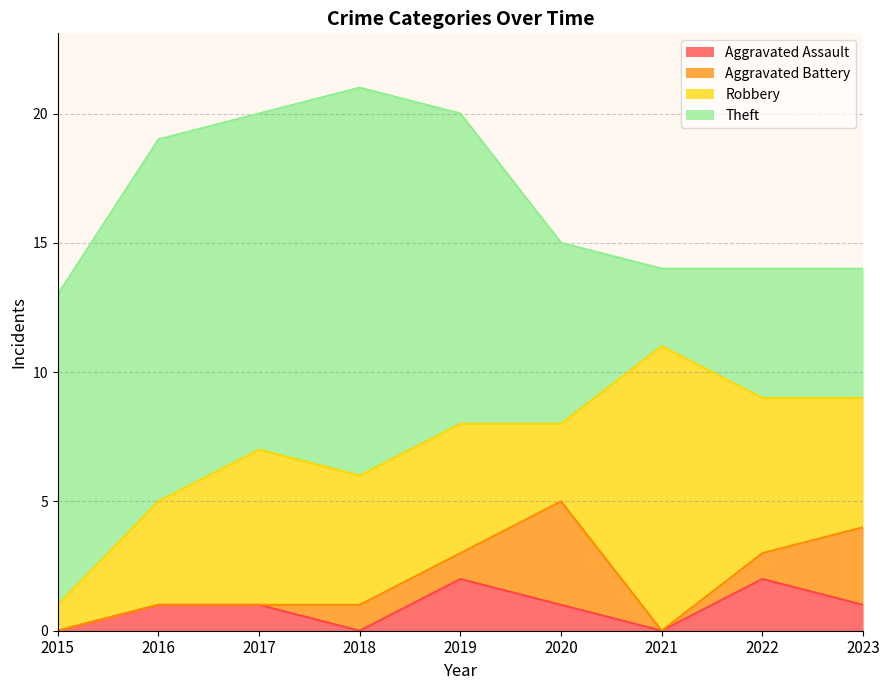

What is the approximate value of Theft at 2016?

14